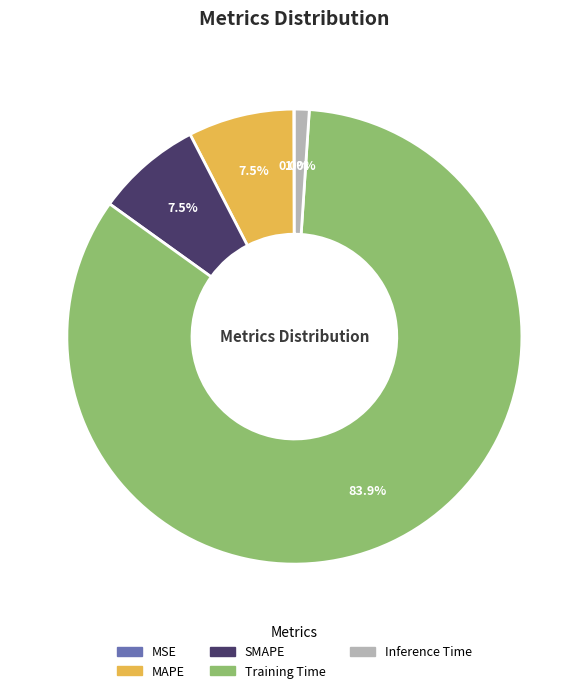

Which slice is the largest?

Training Time